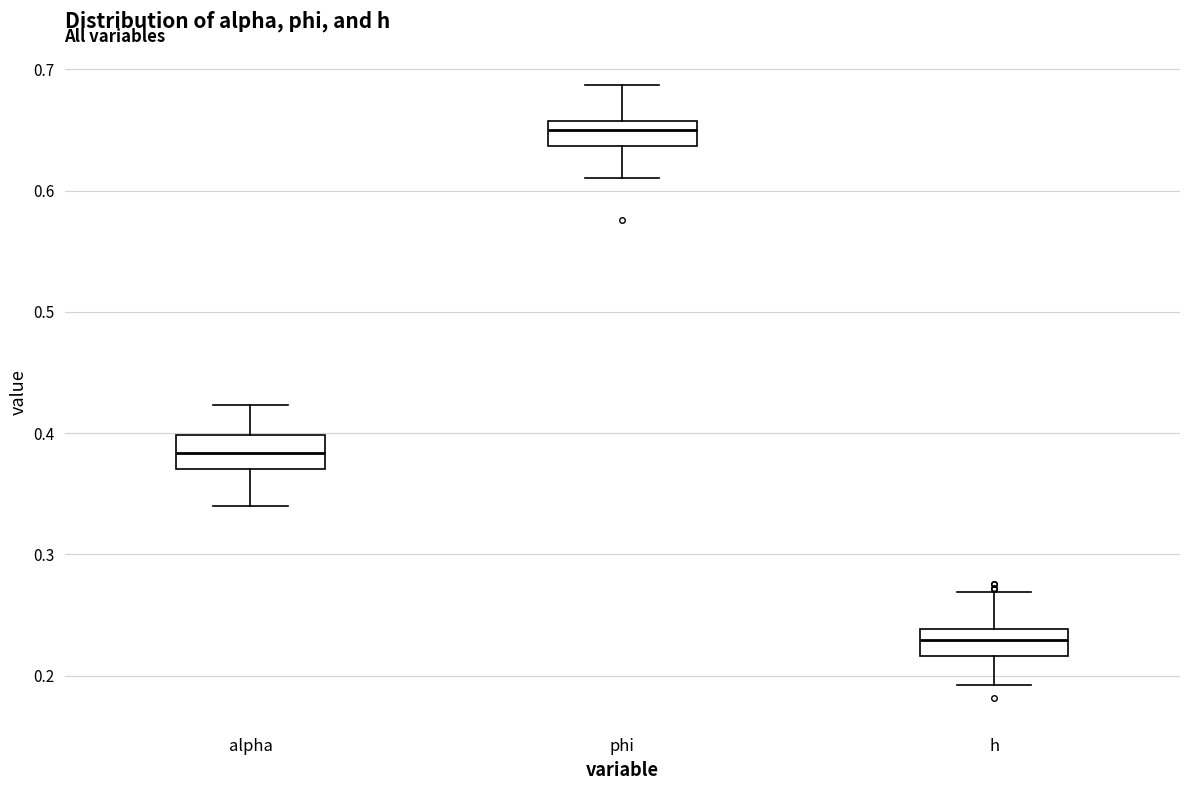

Reading left to right, read every box against the y-axis: the position of its median line, the range the box covers, and the ends of its whiskers. The values are not printed on the chart, so give them approximately, as read against the axis.

alpha: median 0.38, box 0.37 to 0.40, whiskers 0.34 to 0.42
phi: median 0.65, box 0.64 to 0.66, whiskers 0.61 to 0.69
h: median 0.23, box 0.22 to 0.24, whiskers 0.19 to 0.27